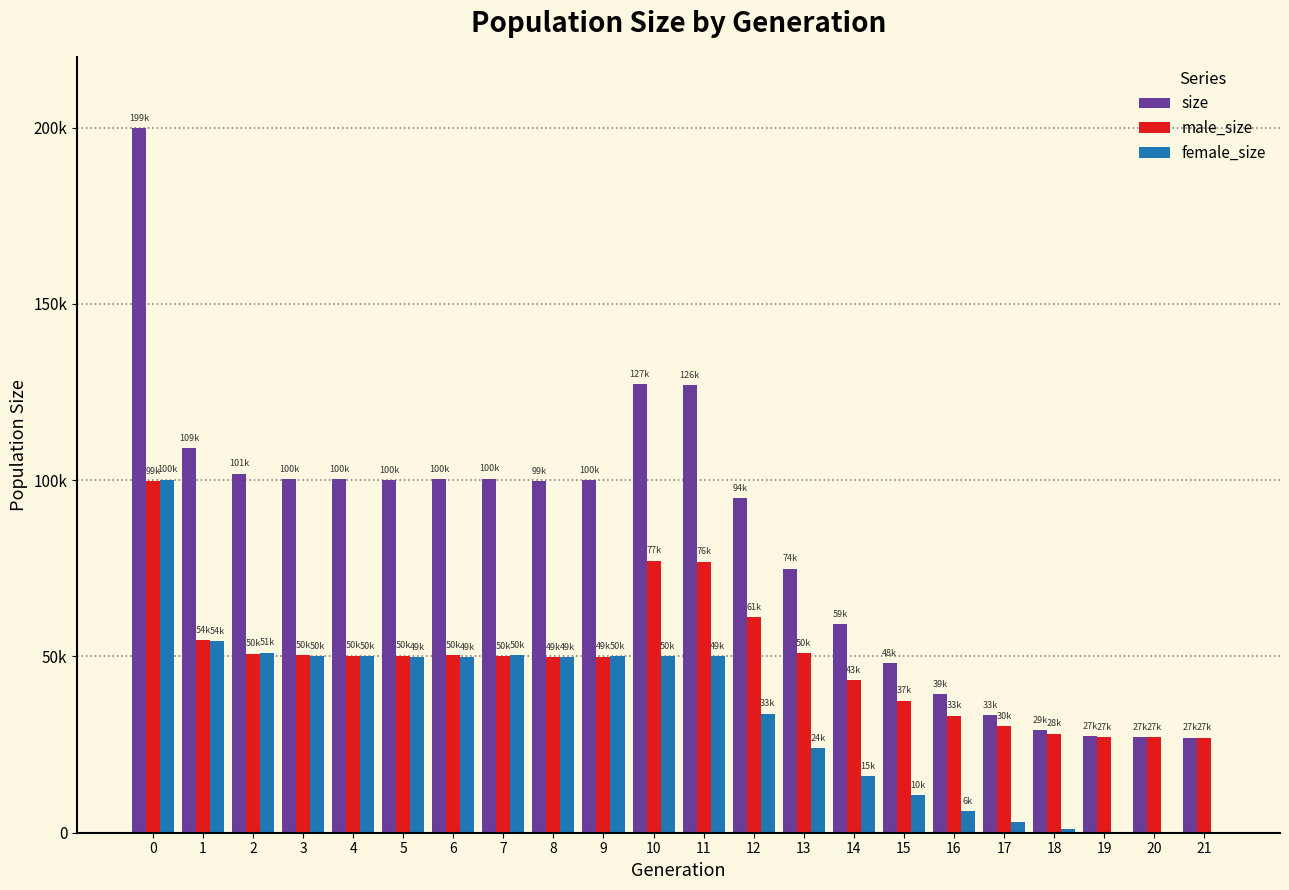

Which series changed the most between 1 and 21?

size